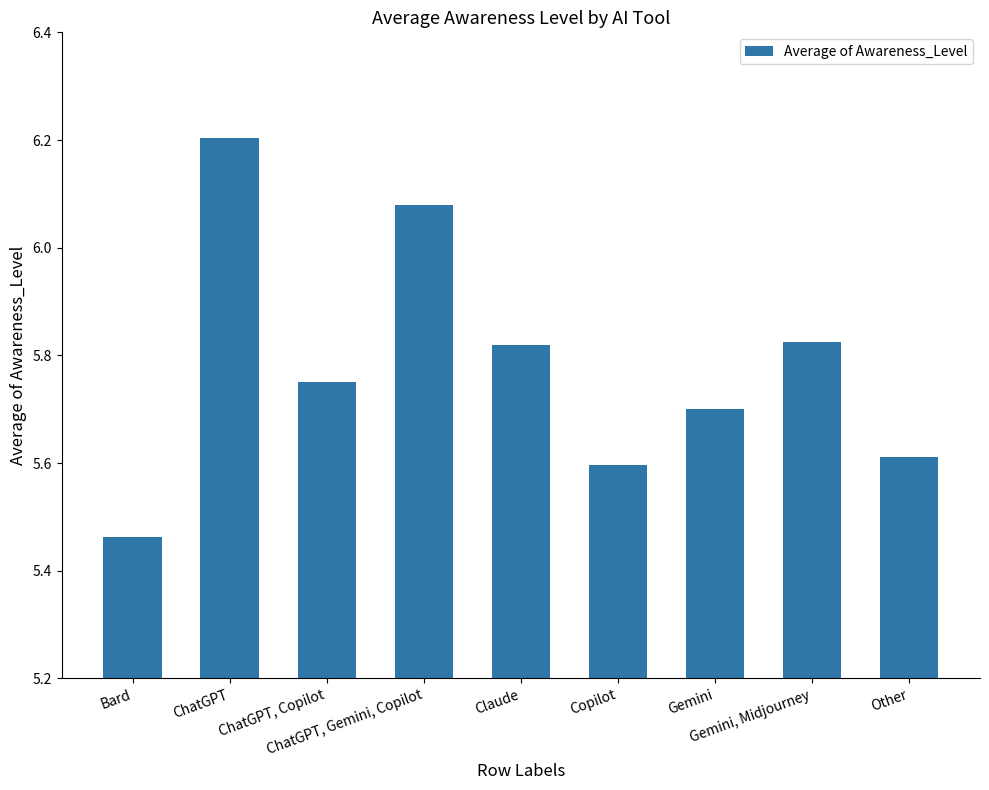

What is the value of the 7th bar from the left?

5.7